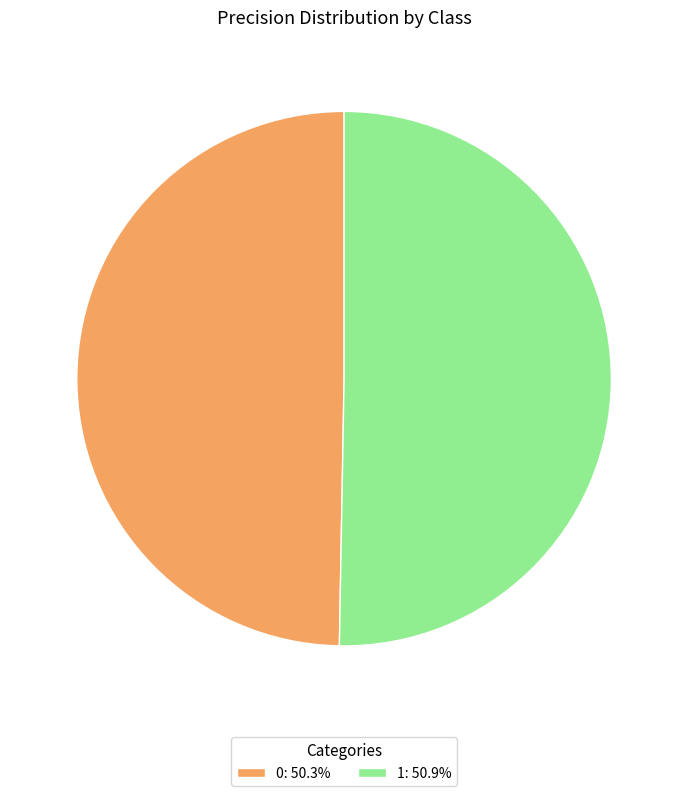

Rank the categories by value from highest to lowest.

1, 0